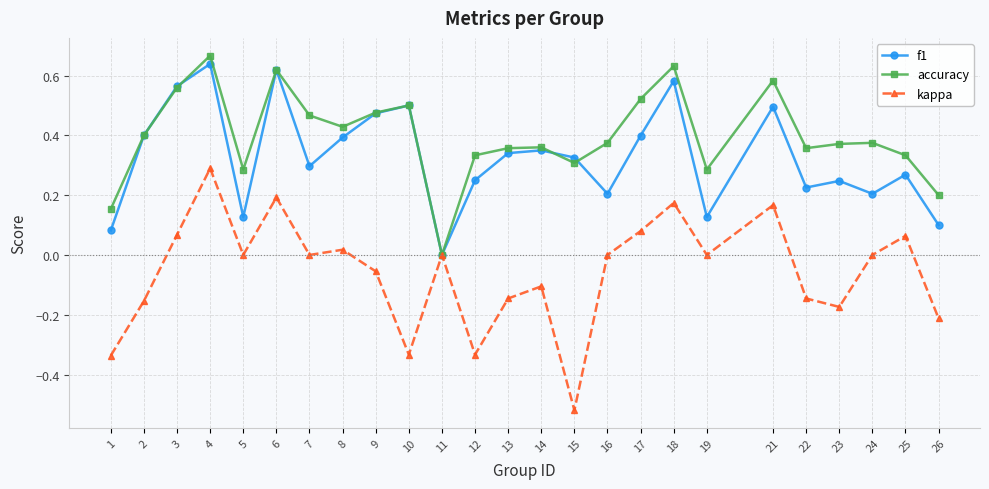

The kappa series shows 0.4 at 4. True or false?

False